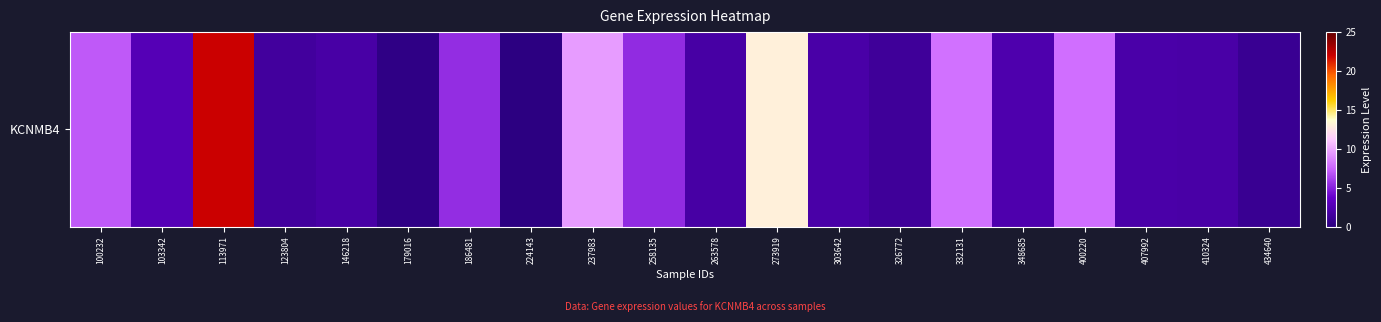

The chart shows a value of 2.3 at 348685. True or false?

True